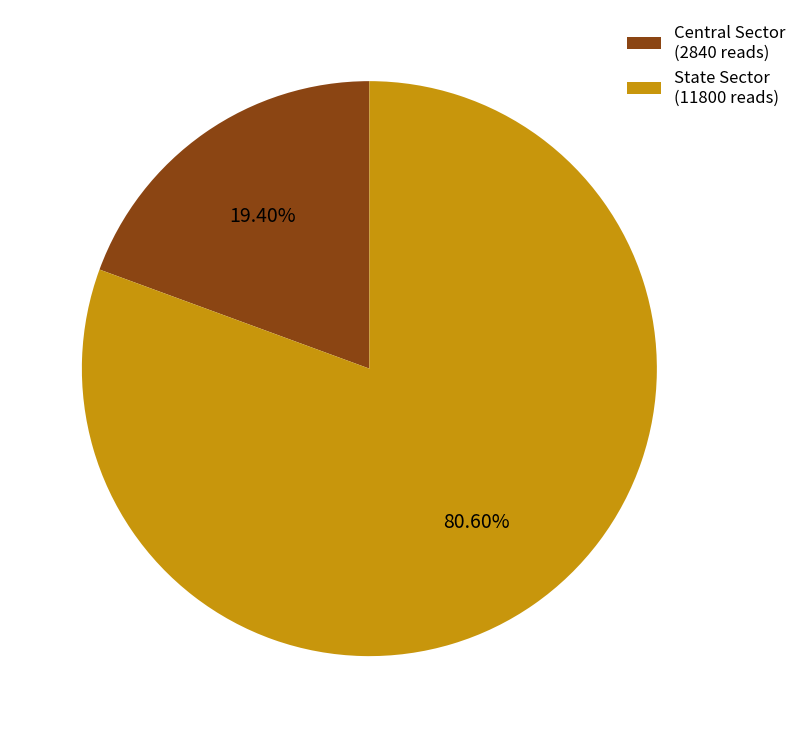

Is there a majority slice in this chart?

Yes